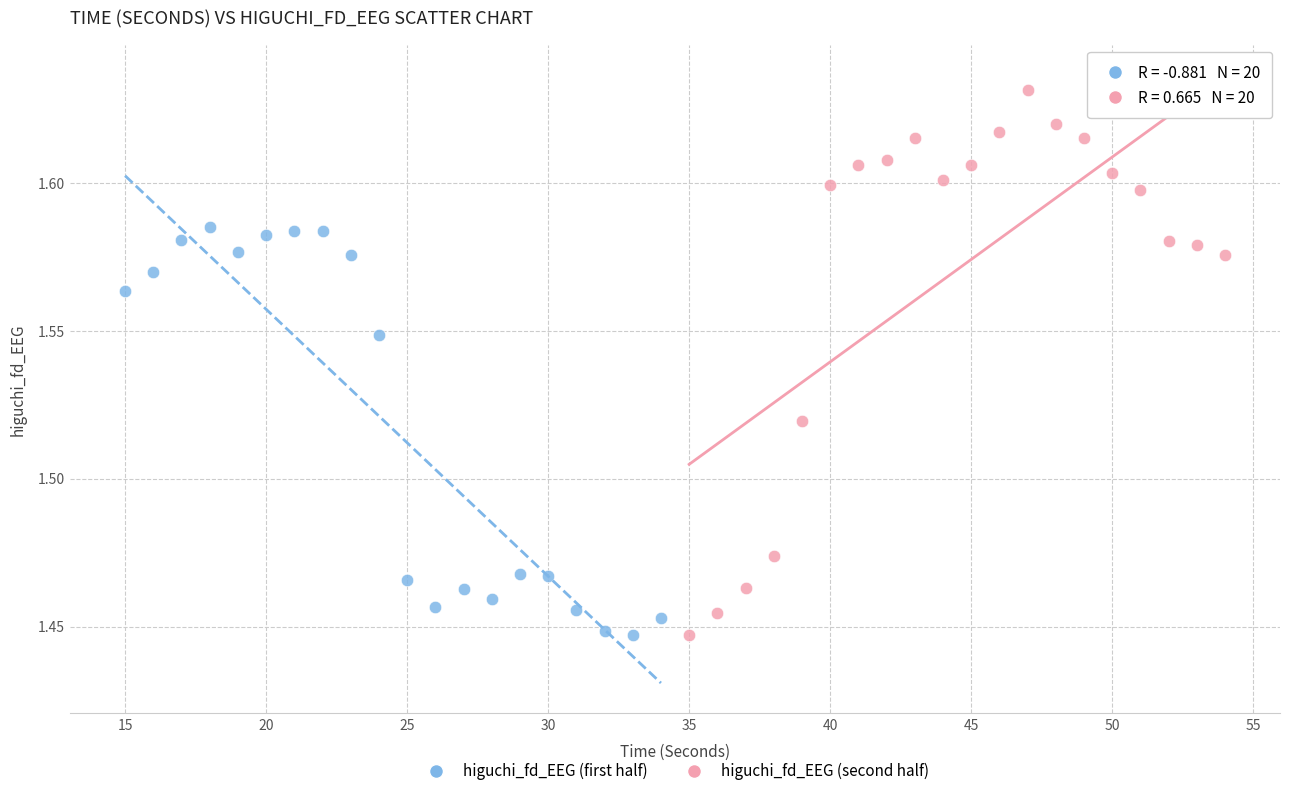

Which series has the largest Y range (max minus min)?

higuchi_fd_EEG (second half)